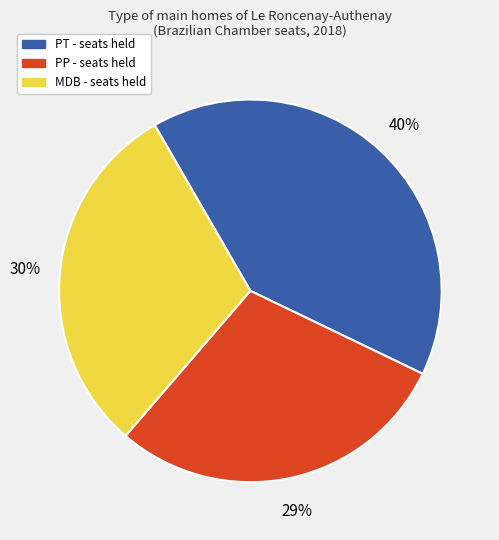

Is there a majority slice in this chart?

No